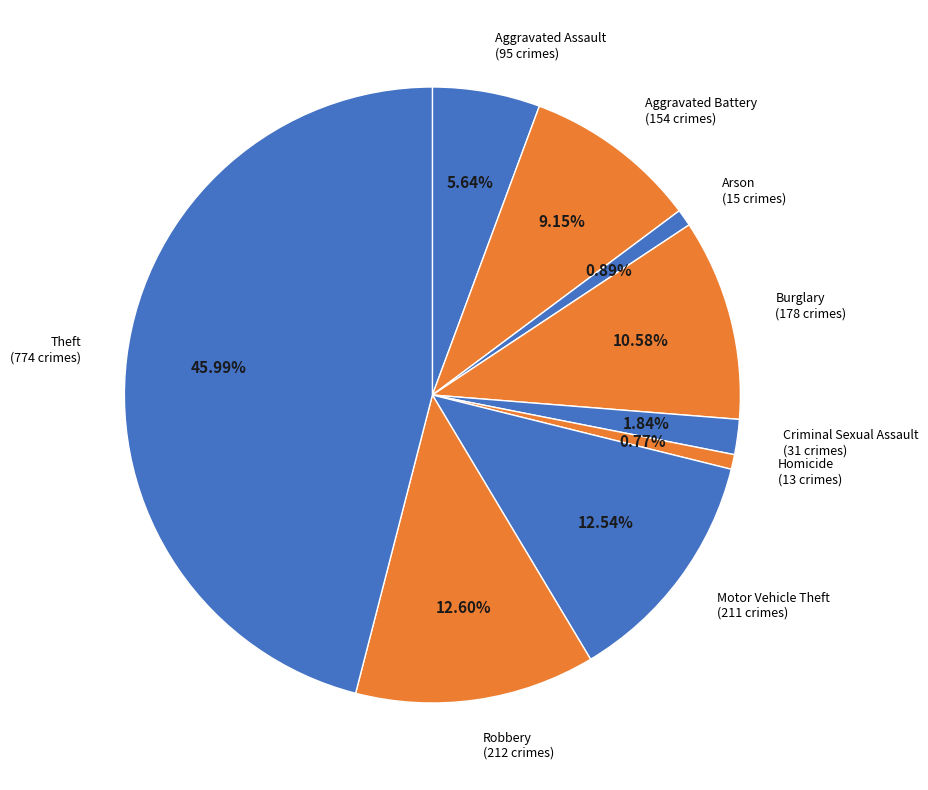

How many segments does this pie chart have?

9